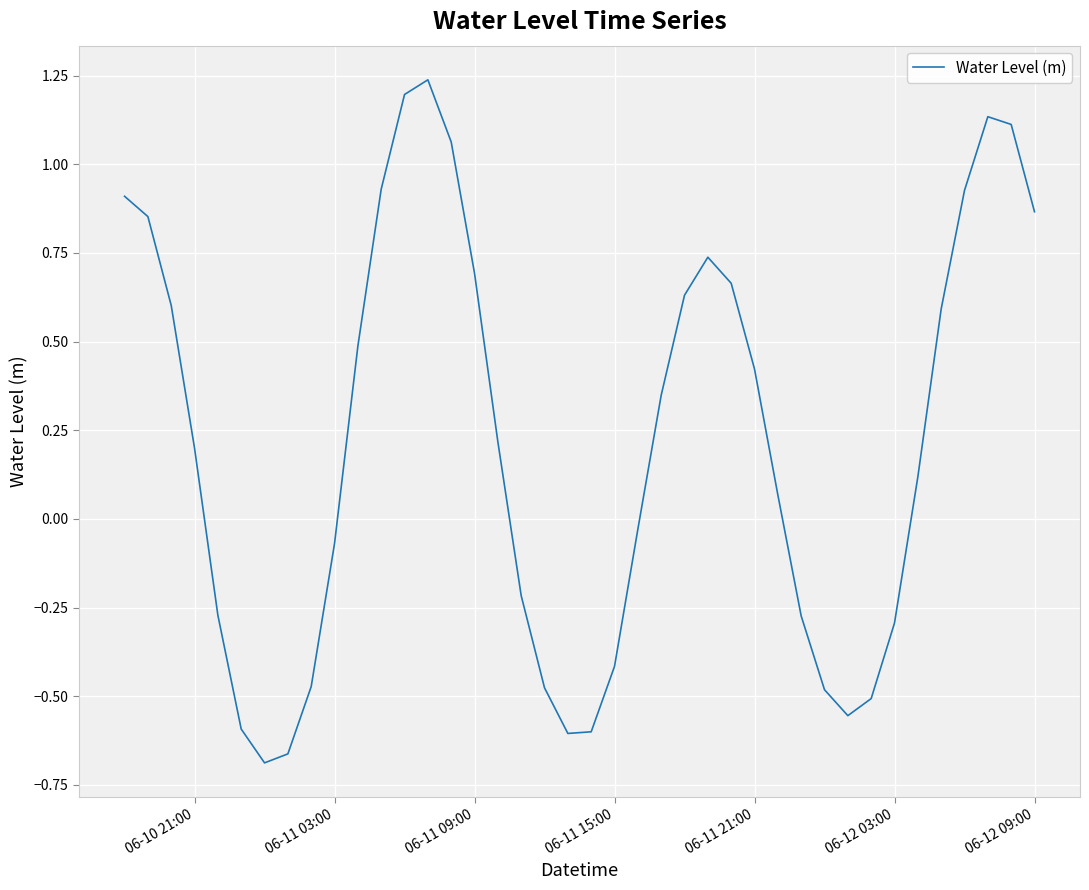

Is it true that the value at 06-12 09:00 is 1.4?

False